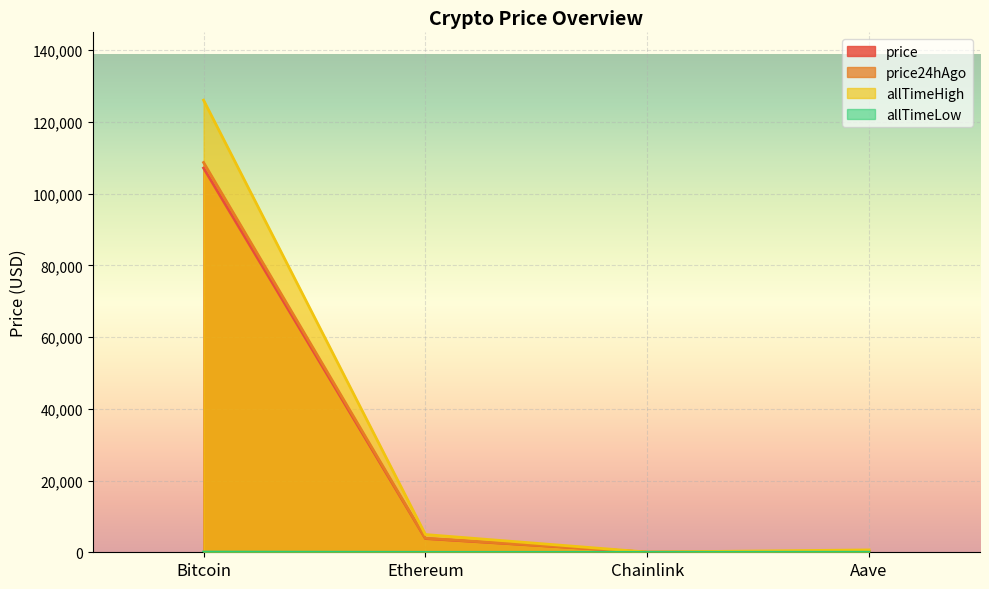

What is the difference between the price24hAgo values at Chainlink and Aave?

218.5